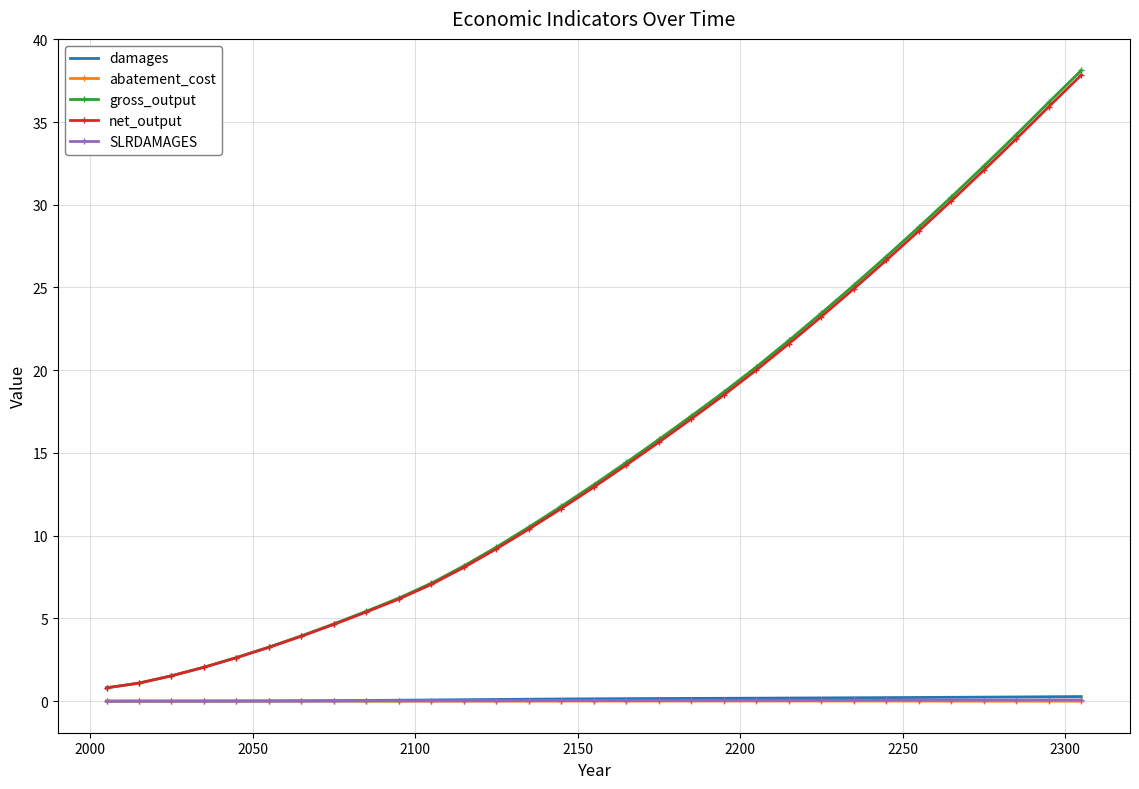

What is the maximum value shown in the chart?

38.1